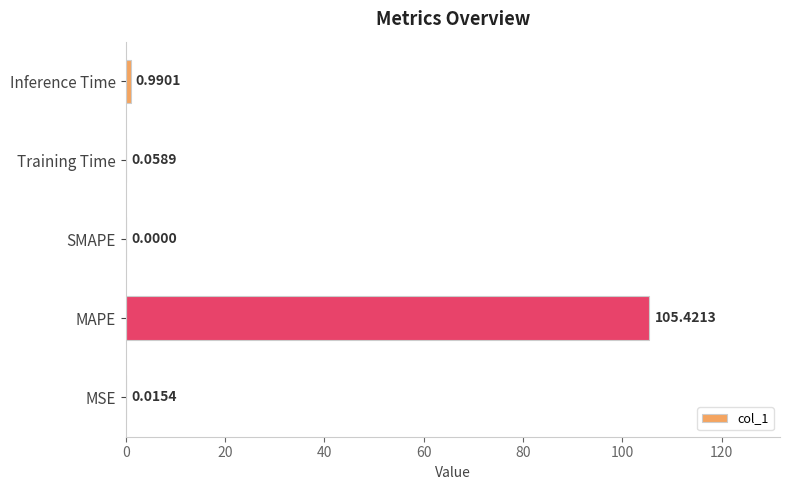

Between Inference Time and MSE, which is larger?

Inference Time